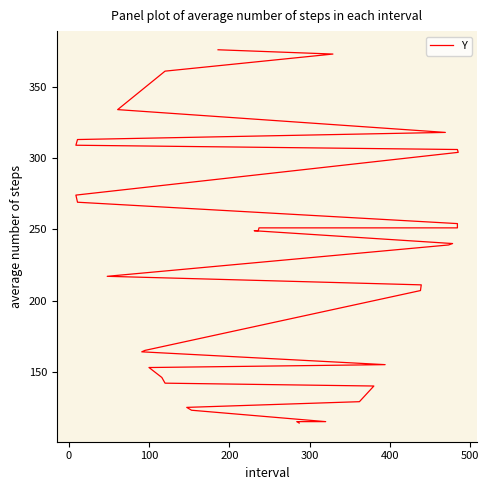

What is the greatest value displayed?

376